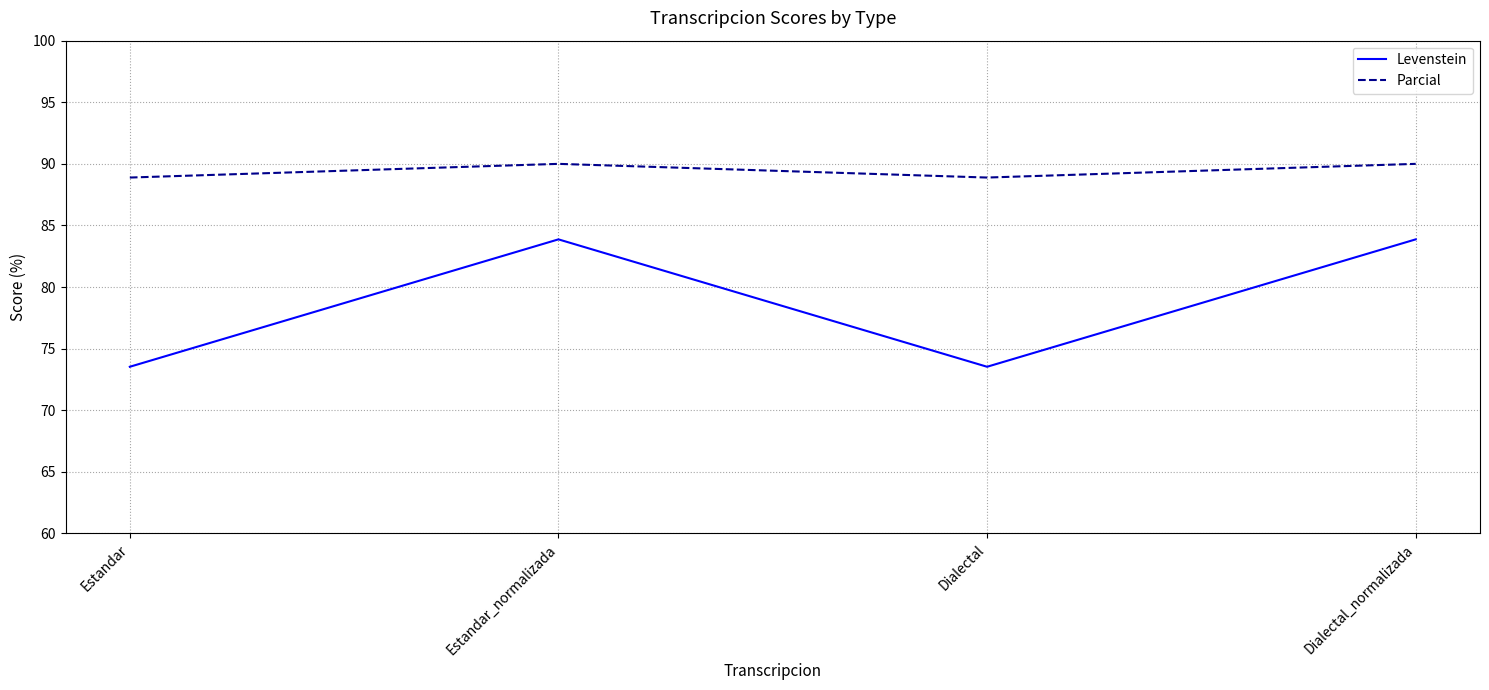

How many interior local peaks does the Levenstein series have?

1